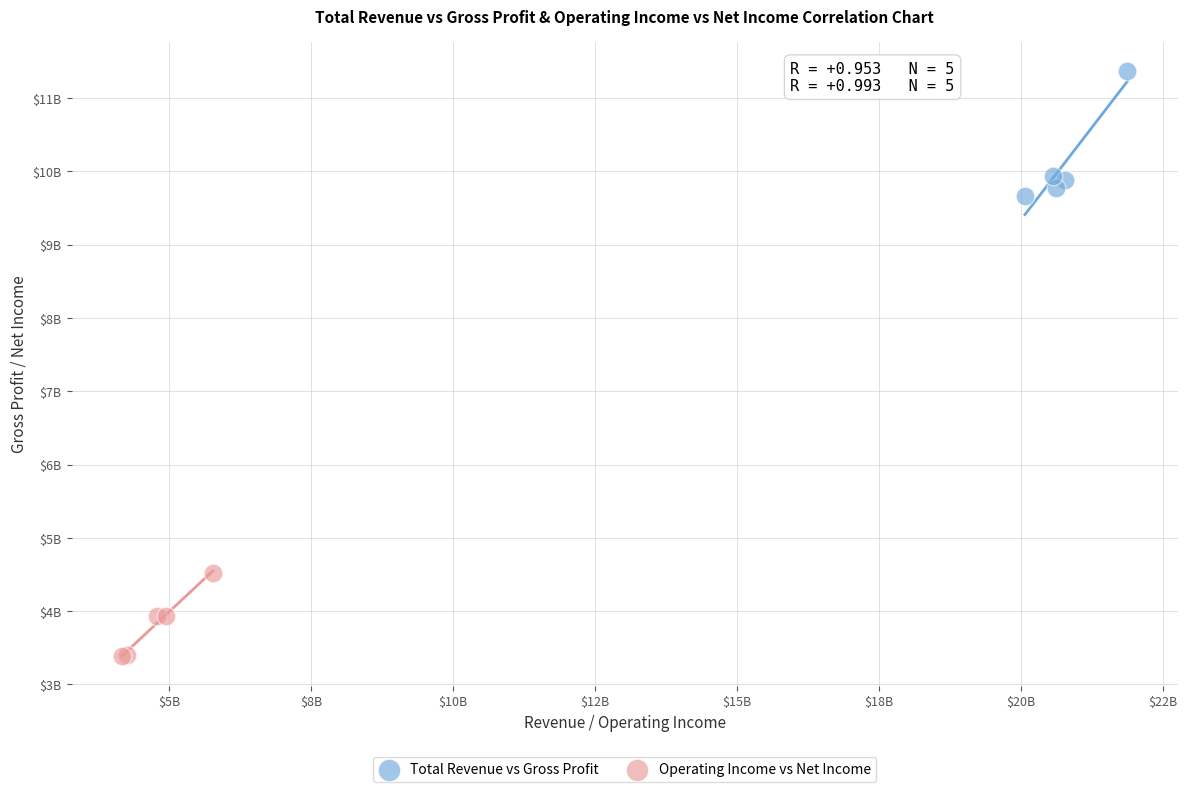

Which series has the largest Y range (max minus min)?

Total Revenue vs Gross Profit